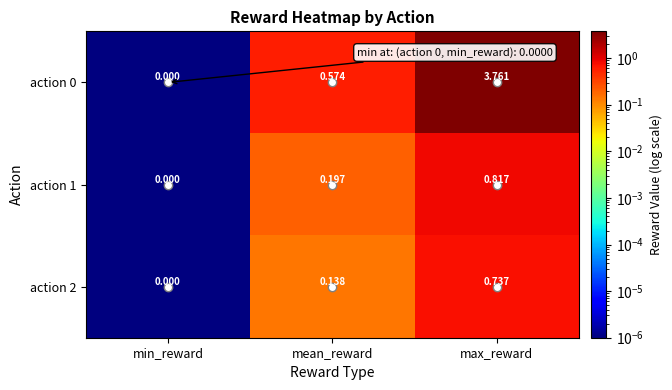

List the labels in order of action 1 value, smallest first.

min_reward, mean_reward, max_reward